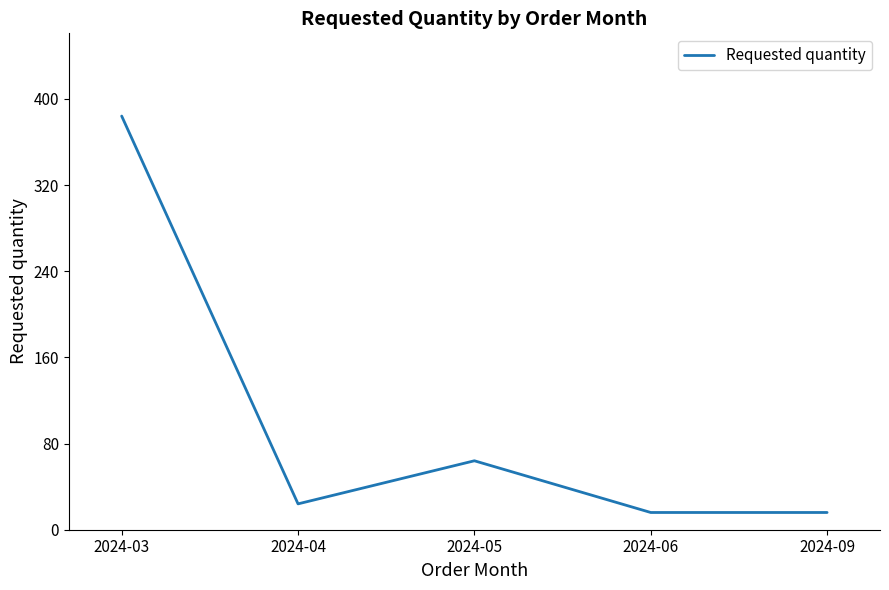

How many categories are shown in the chart?

5